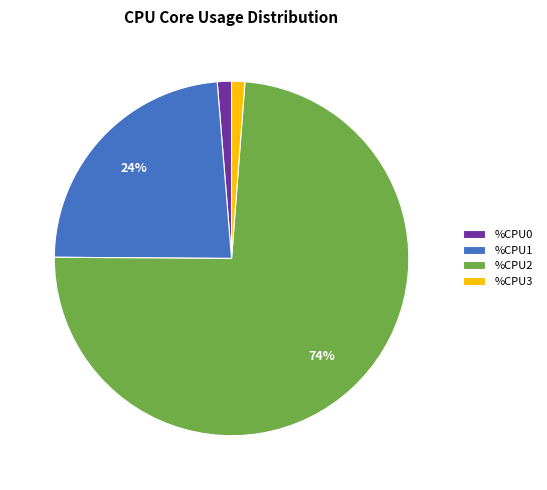

Between %CPU2 and %CPU1, which is larger?

%CPU2